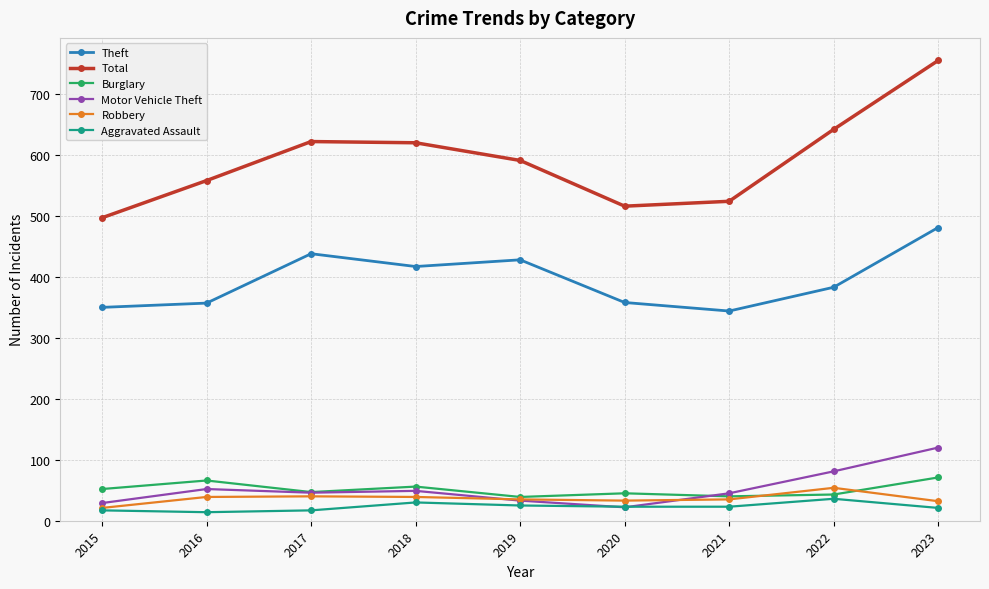

What is the approximate value of Theft at 2017?

438